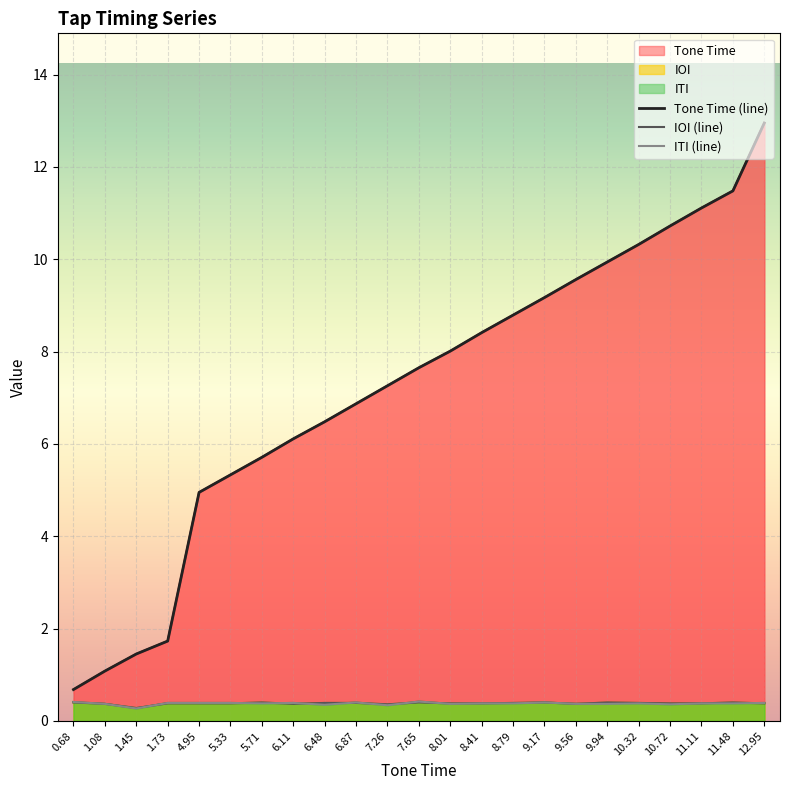

Rank the categories by Tone Time value from lowest to highest.

0.68, 1.08, 1.45, 1.73, 4.95, 5.33, 5.71, 6.11, 6.48, 6.87, 7.26, 7.65, 8.01, 8.41, 8.79, 9.17, 9.56, 9.94, 10.32, 10.72, 11.11, 11.48, 12.95